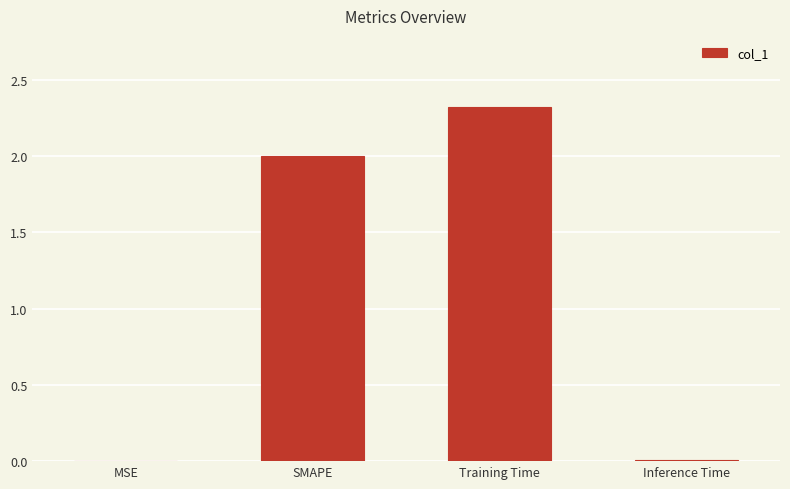

What is the sum of all values?

4.3